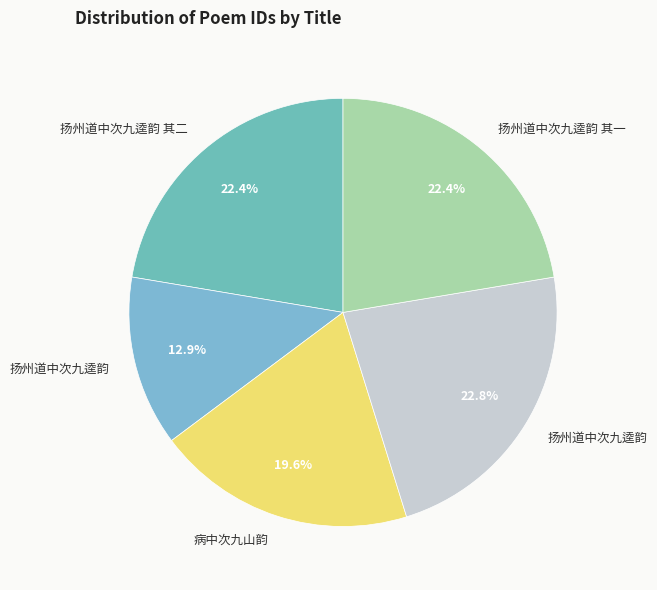

How many segments does this pie chart have?

5